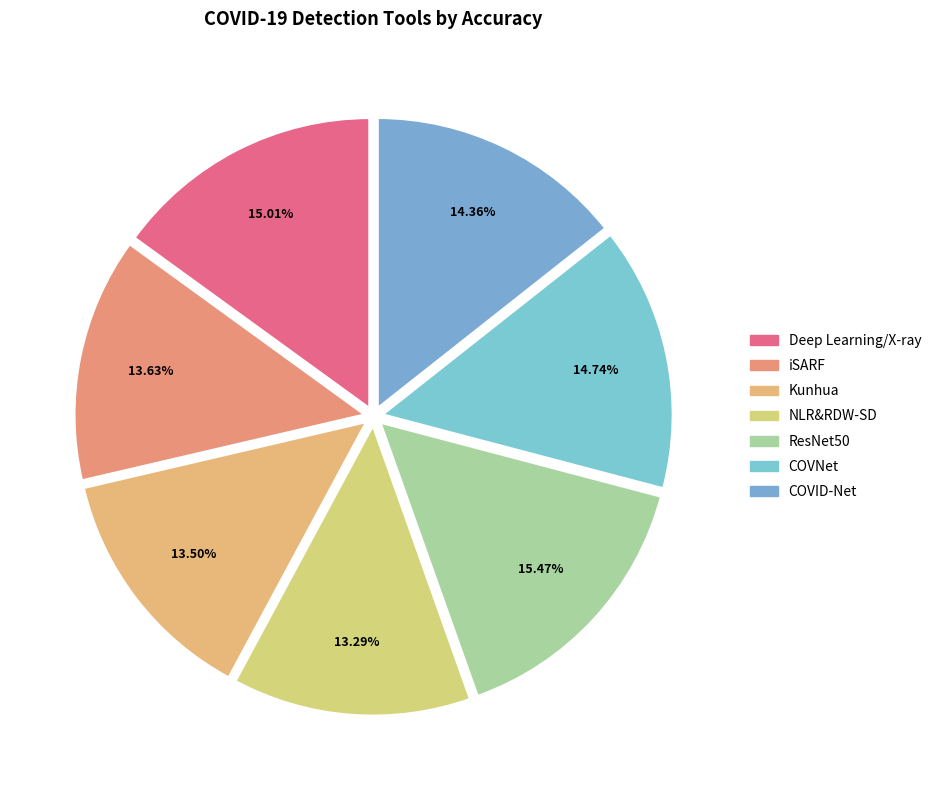

What percentage do COVID-Net and COVNet together represent?

29.1%